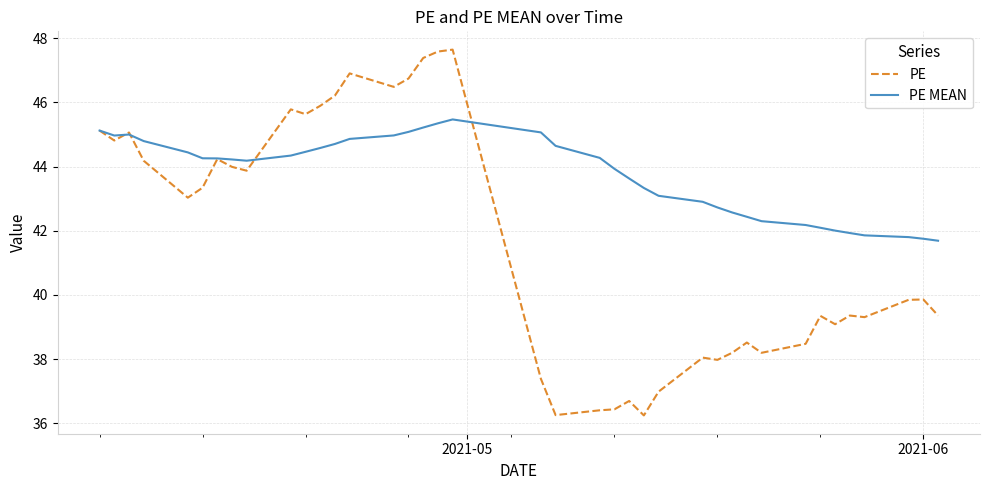

Which series has the largest range (max minus min)?

PE